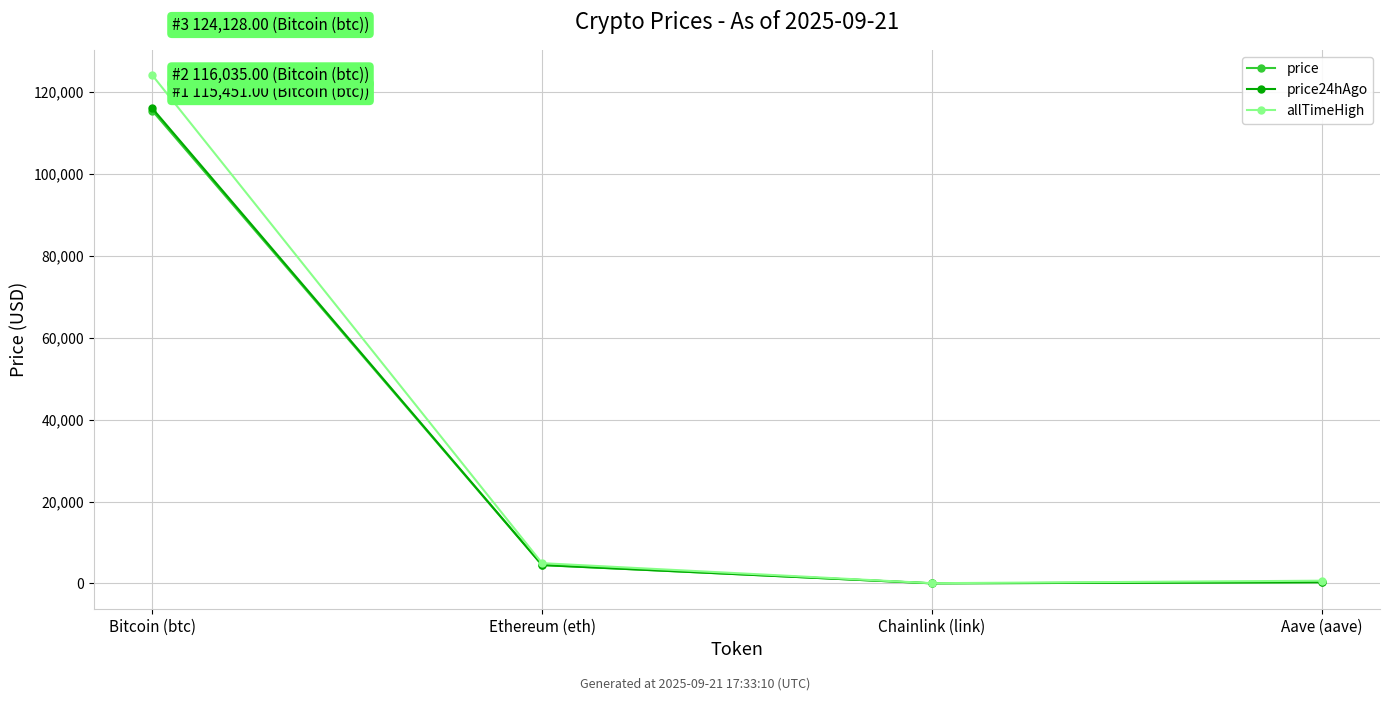

What is the difference between the maximum and second lowest values in the allTimeHigh series?

123466.3